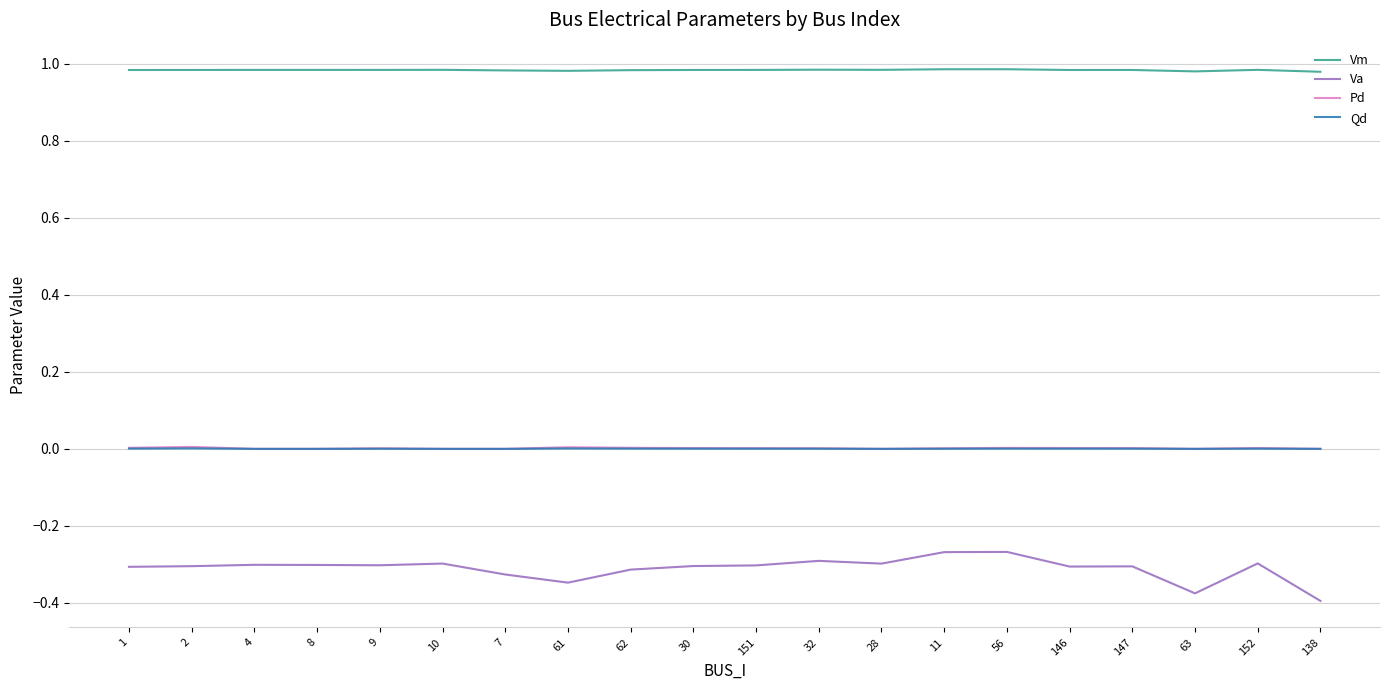

Which series has the largest range (max minus min)?

Va